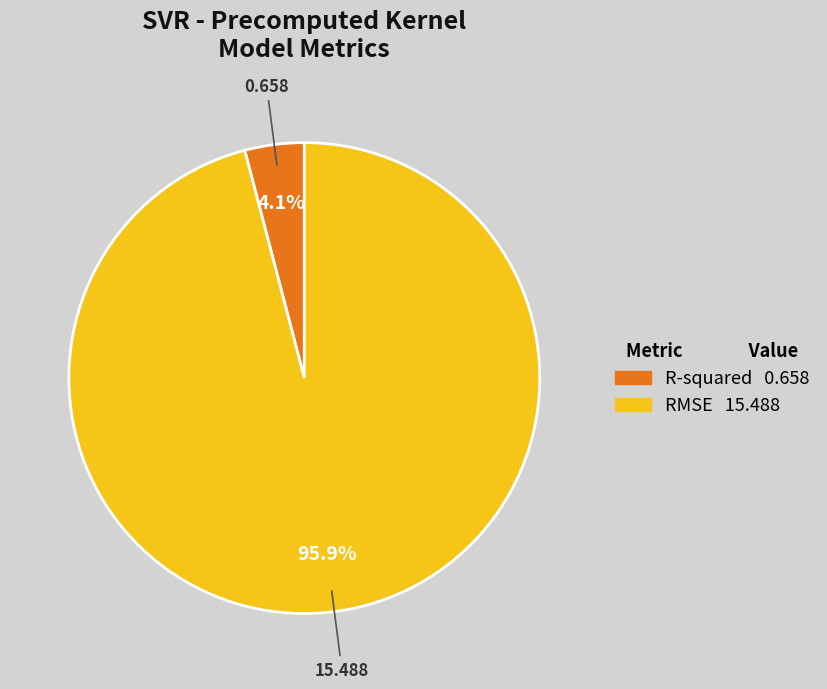

True or false: R-squared accounts for 4% of the total.

True